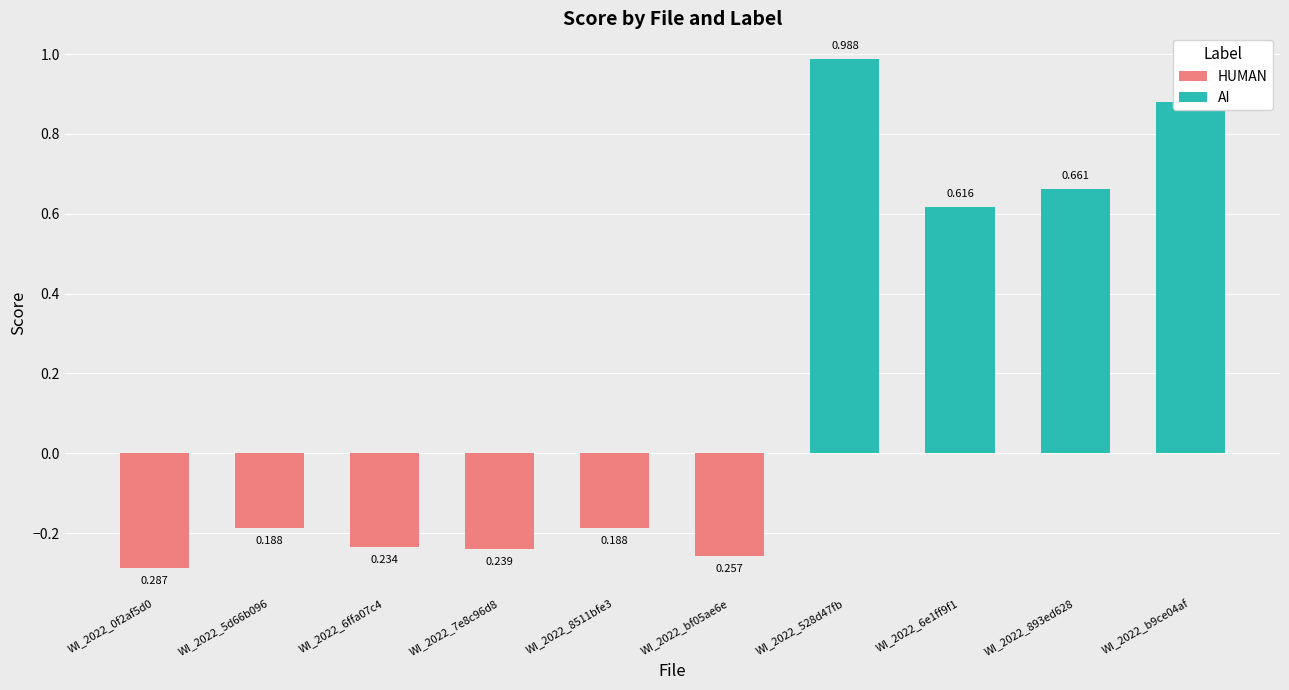

What is the sum of the AI values at WI_2022_bf05ae6e and WI_2022_528d47fb?

1.0